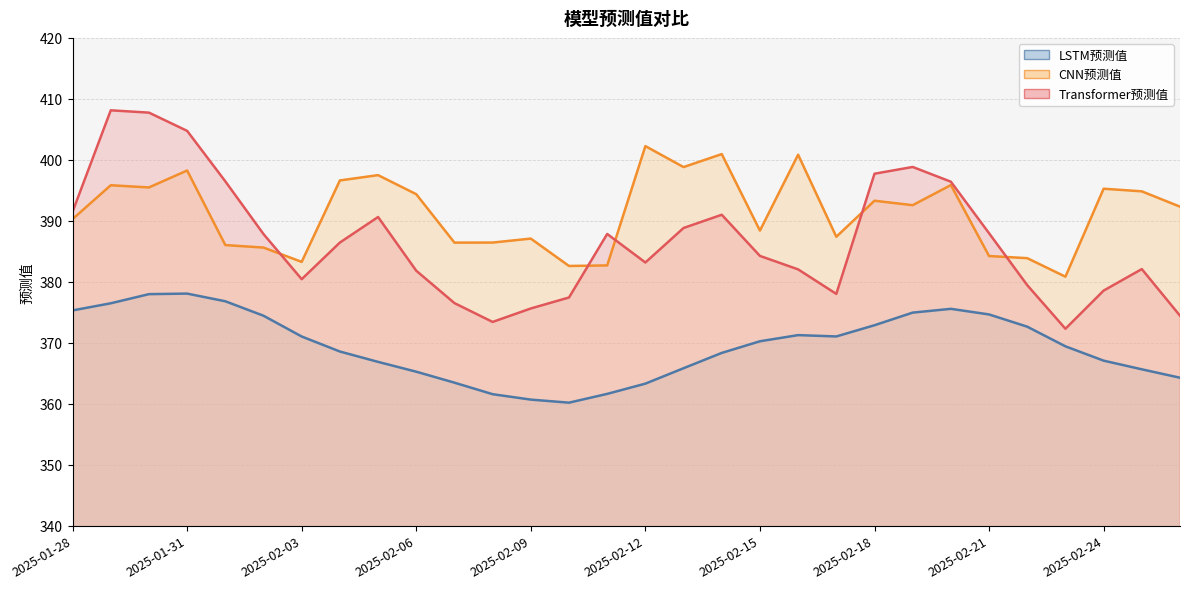

The CNN预测值 series shows 388.4 at 2025-02-15. True or false?

True